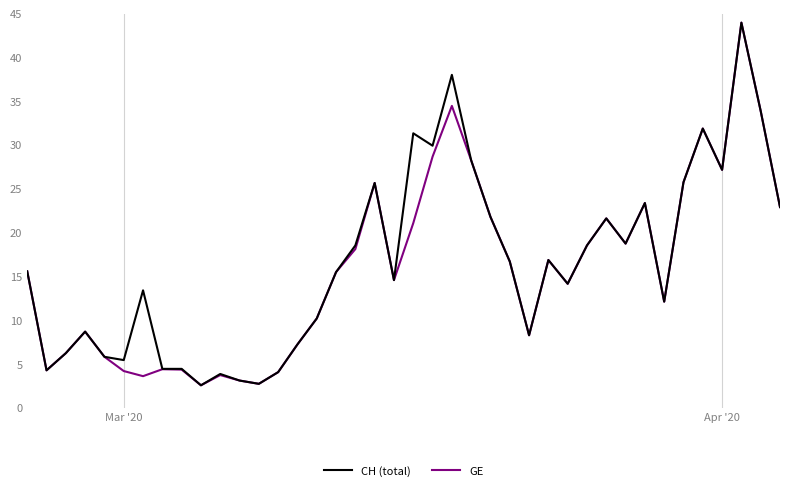

What is the maximum value for GE?

44.0